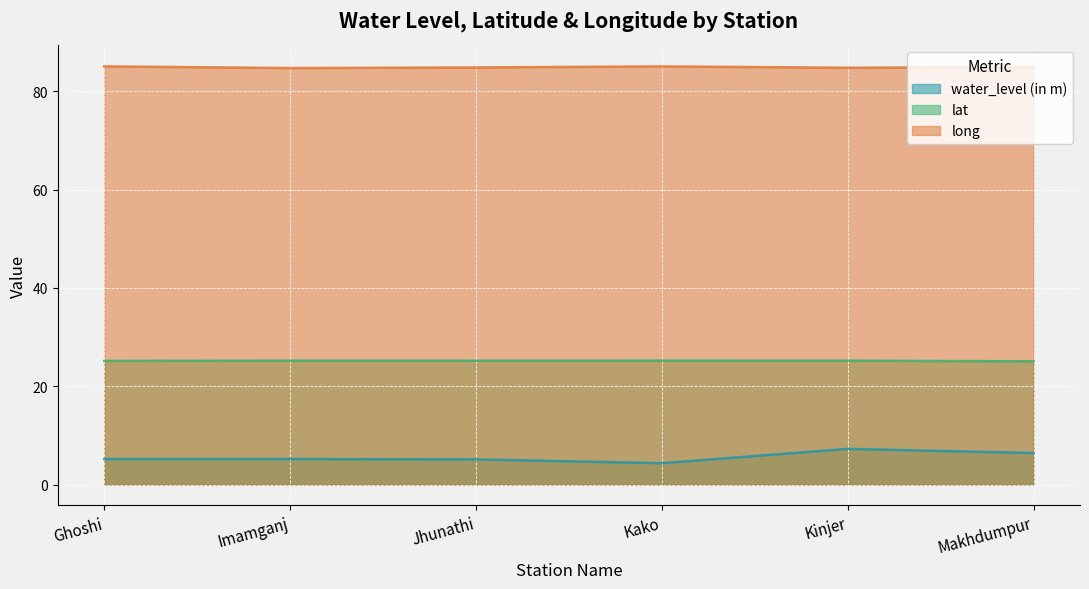

List the series in order of their peak value, highest first.

long, lat, water_level (in m)